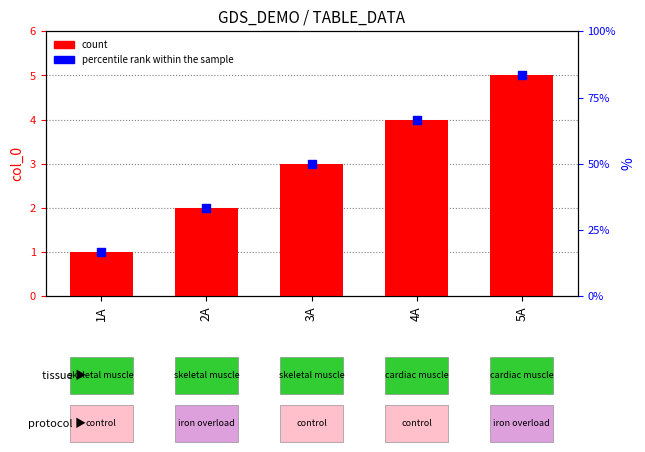

Which series has the largest total across all categories?

count